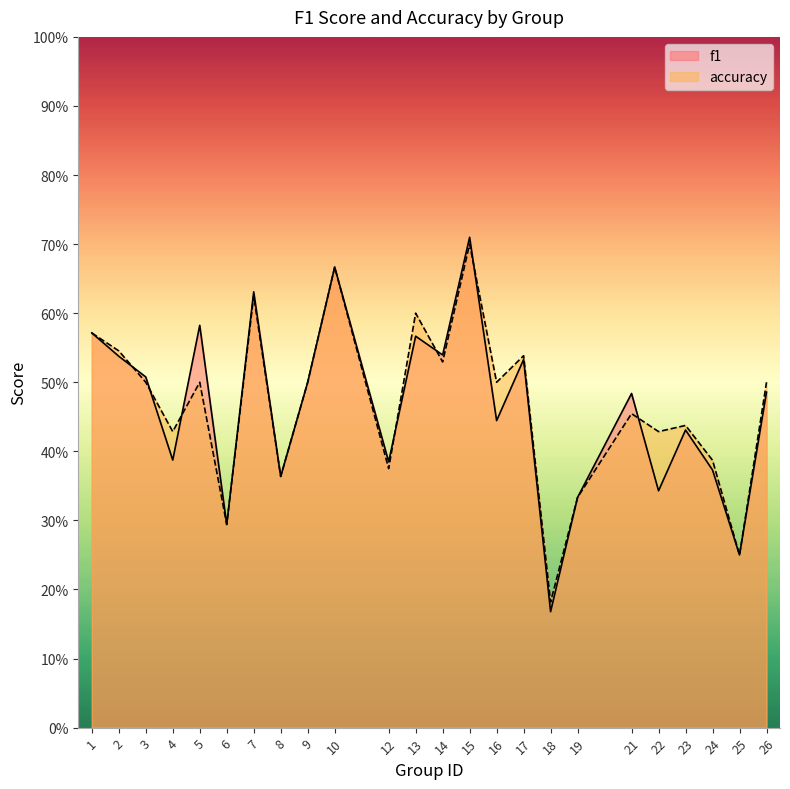

At which category does the chart reach its peak across all series?

15